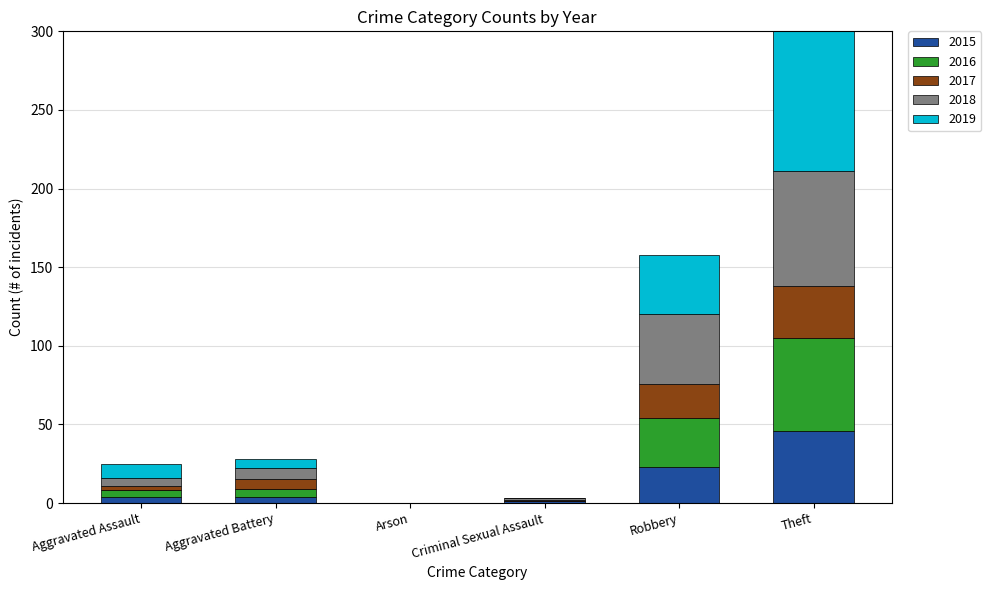

Is it true that 2018 equals 5 at Aggravated Assault?

True